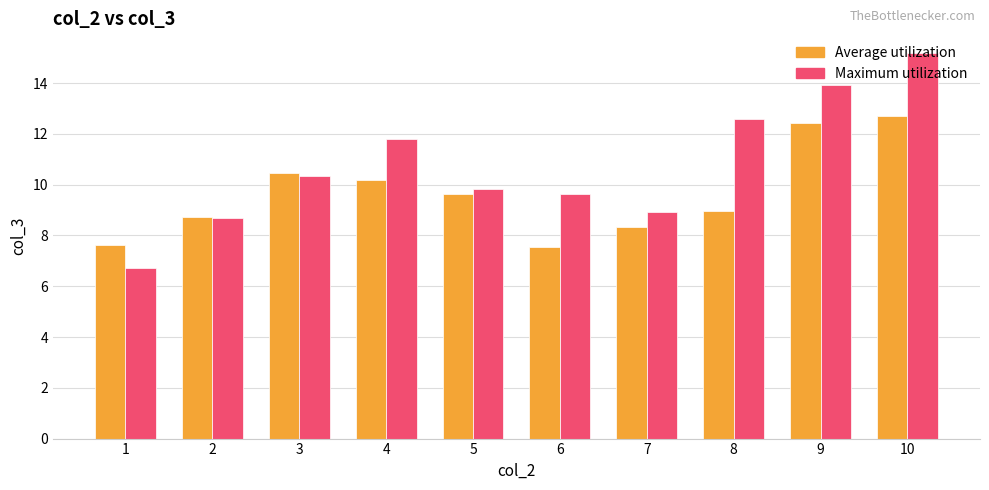

Reading left to right, what are all the values shown in this chart?

Average utilization: 7.6	8.7	10.4	10.2	9.6	7.6	8.3	8.9	12.4	12.7
Maximum utilization: 6.7	8.7	10.4	11.8	9.8	9.7	8.9	12.6	13.9	15.2